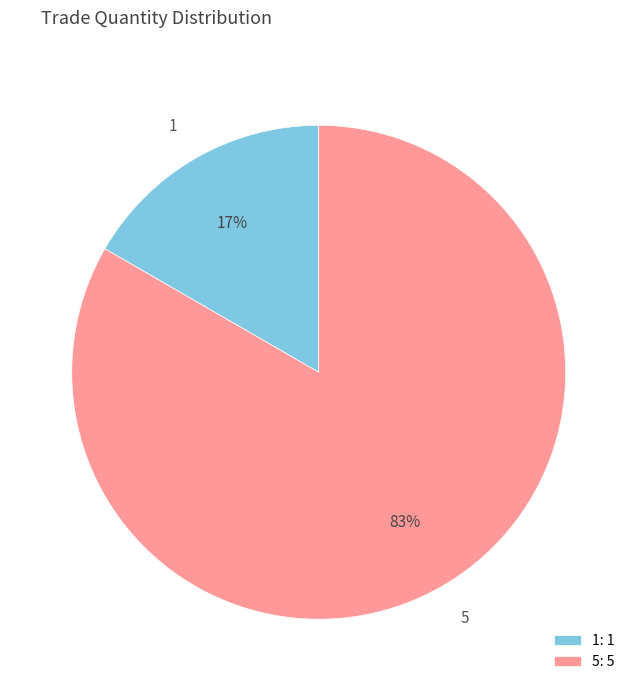

Rank the categories by value from lowest to highest.

1, 5